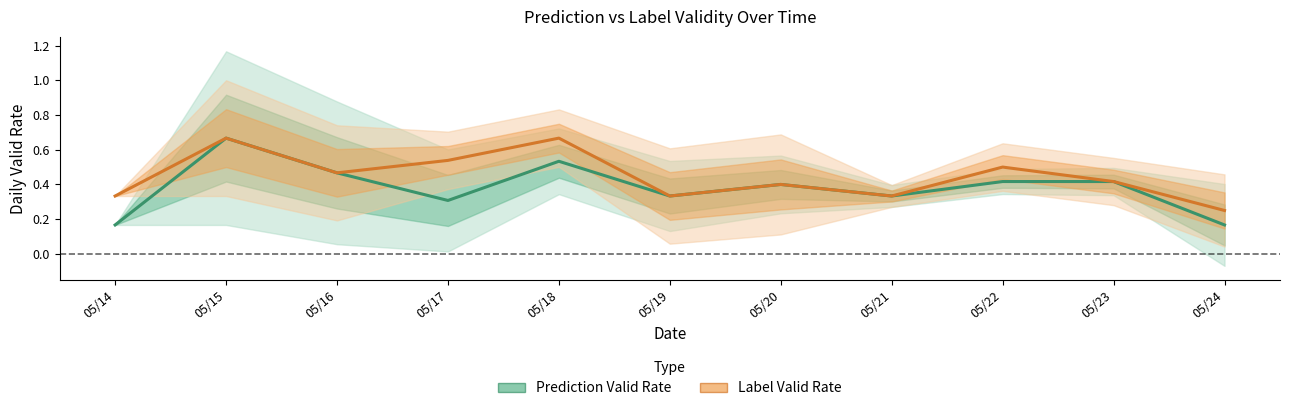

At which category does the chart reach its peak across all series?

05/15